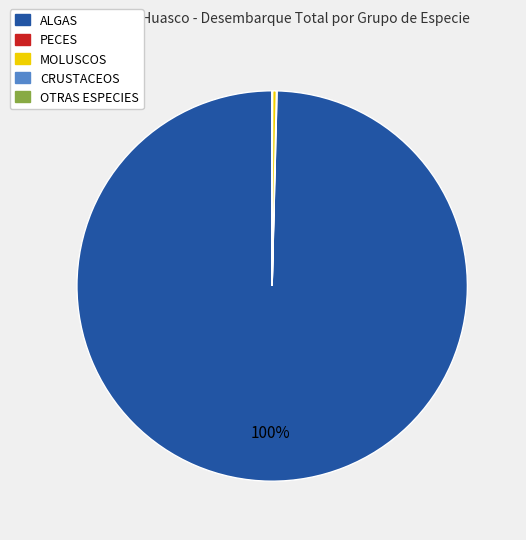

Does MOLUSCOS represent more than half of the total?

No